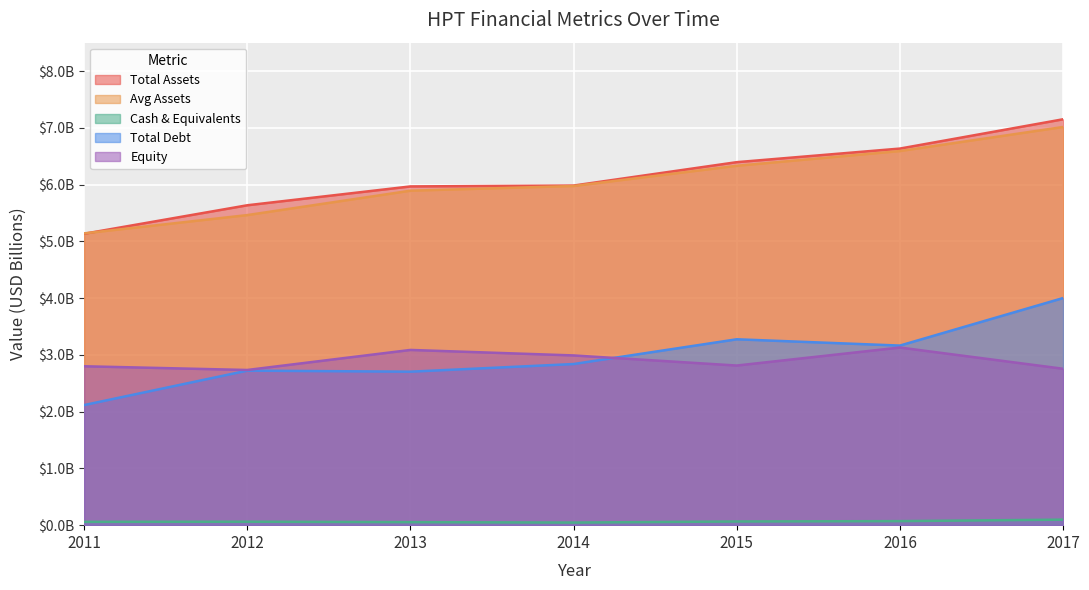

What is the value of the cashneq point at the 3rd from the left?

0.1